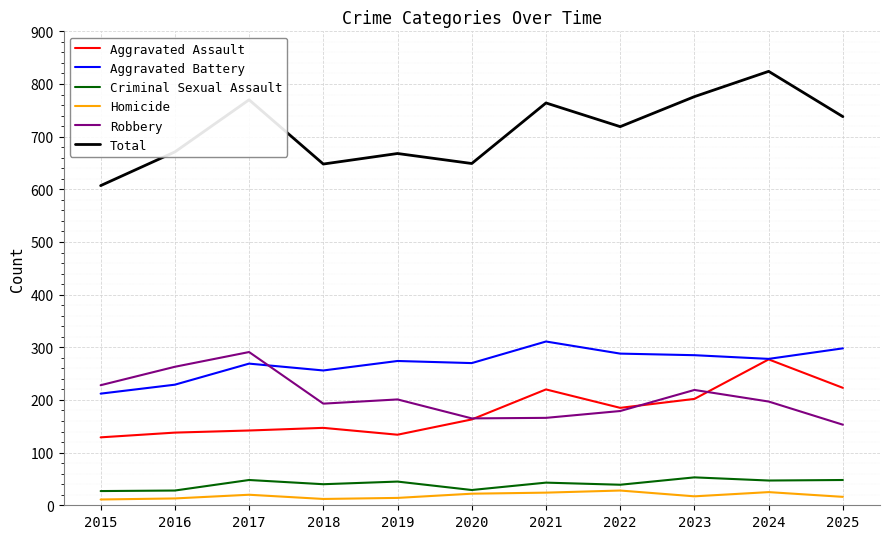

What are all the series names shown in the legend?

Aggravated Assault, Aggravated Battery, Criminal Sexual Assault, Homicide, Robbery, Total